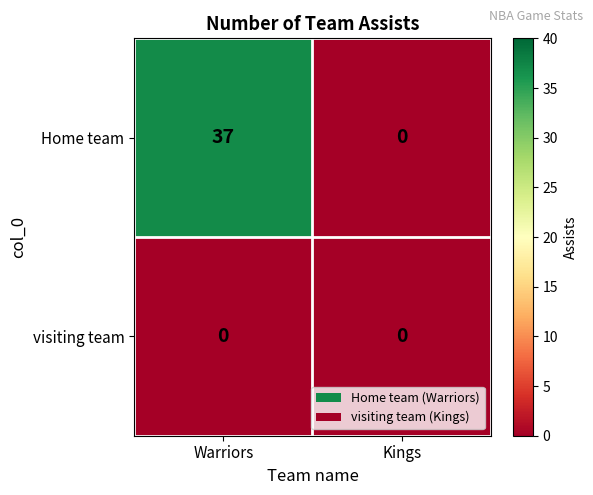

Reading left to right, transcribe all the data shown in this chart.

Home team: 37	0
visiting team: 0	0